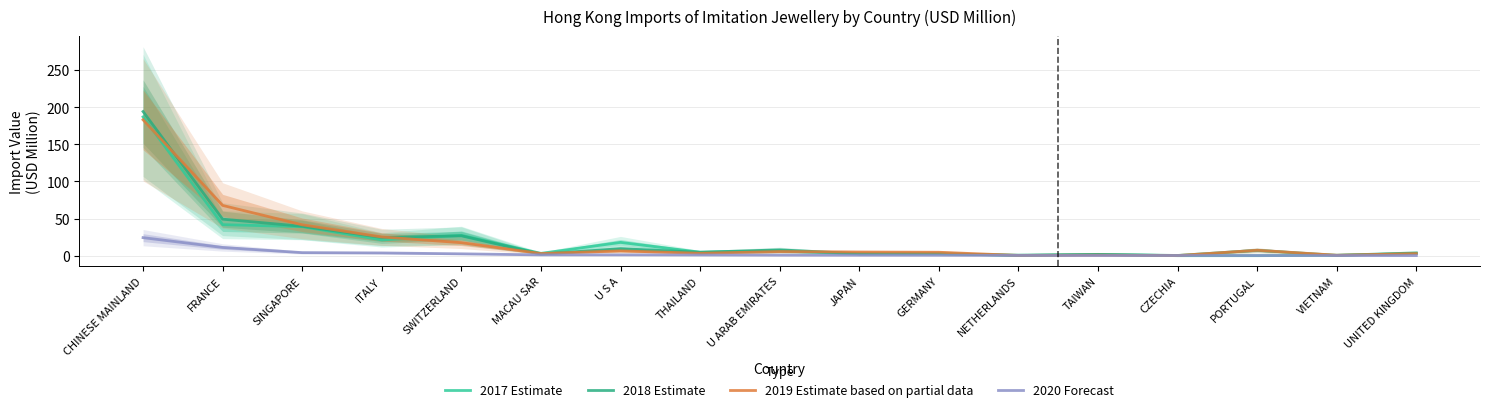

True or false: 2018 Estimate and 2020 Forecast cross at least once.

False